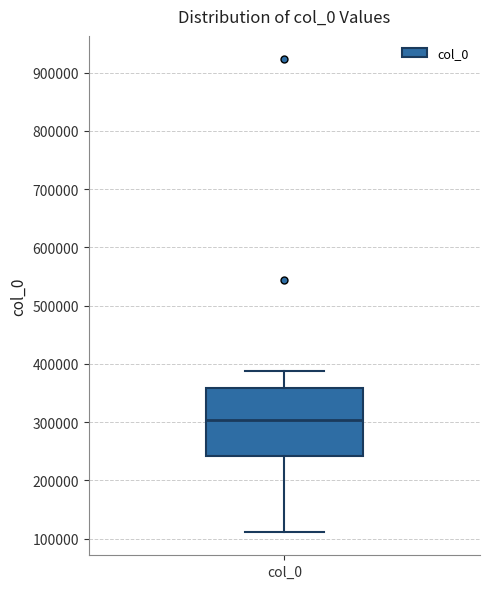

Transcribe this box plot: give where the median line is, the range the box spans, and where the two whiskers end, as read against the y-axis. The values are not printed on the chart, so give them approximately, as read against the axis.

median 300000, box 240000 to 360000, whiskers 110000 to 390000